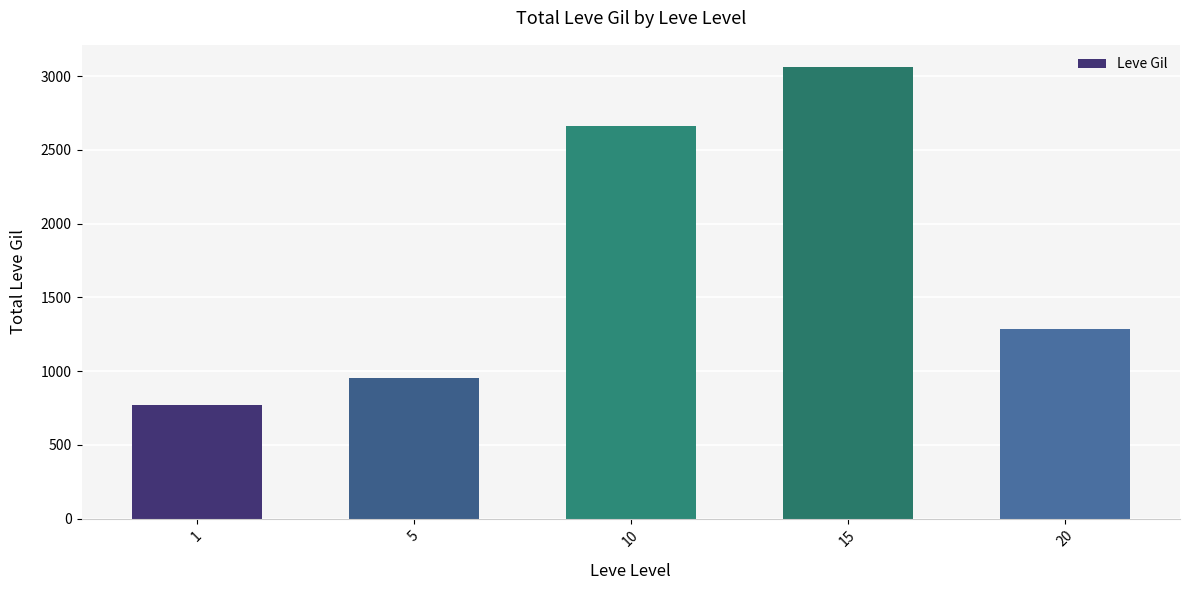

The chart shows a value of 2664 at 10. True or false?

True